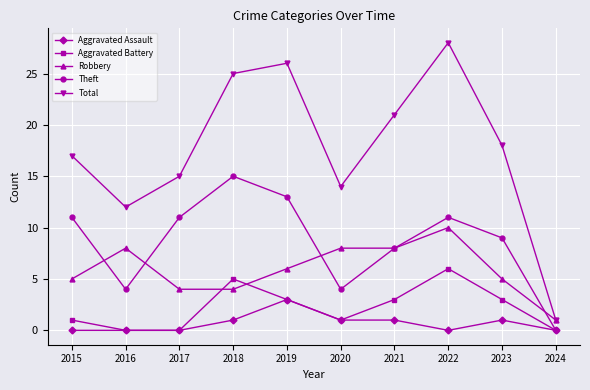

At which label does Total first exceed 18?

2018